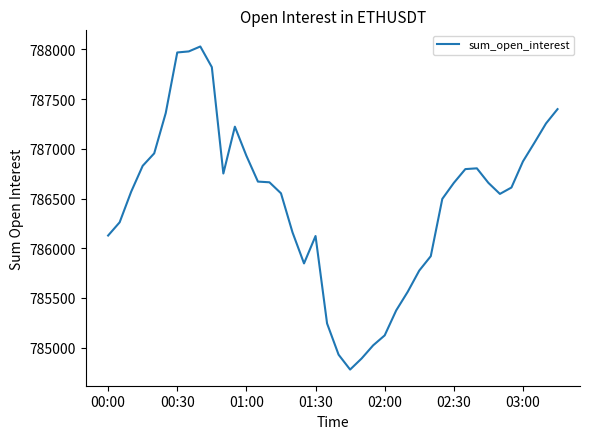

What is the greatest value displayed?

788029.4